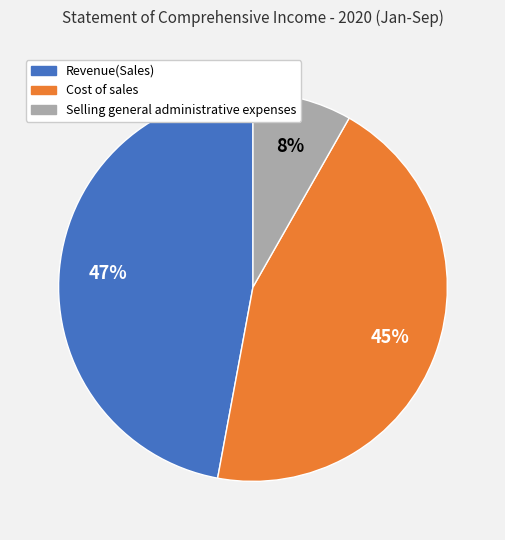

Between Revenue(Sales) and Cost of sales, which is larger?

Revenue(Sales)